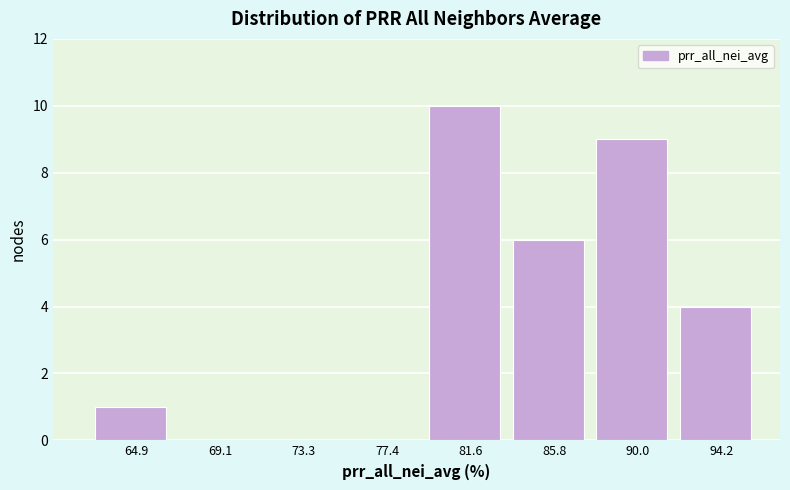

Reading left to right, list all the values displayed in this chart.

64.9=1	69.1=0	73.3=0	77.4=0	81.6=10	85.8=6	90.0=9	94.2=4